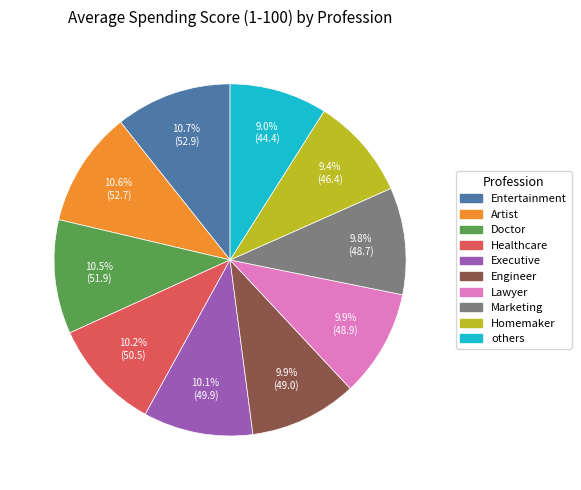

Do Homemaker and Lawyer together represent more than half of the pie?

No